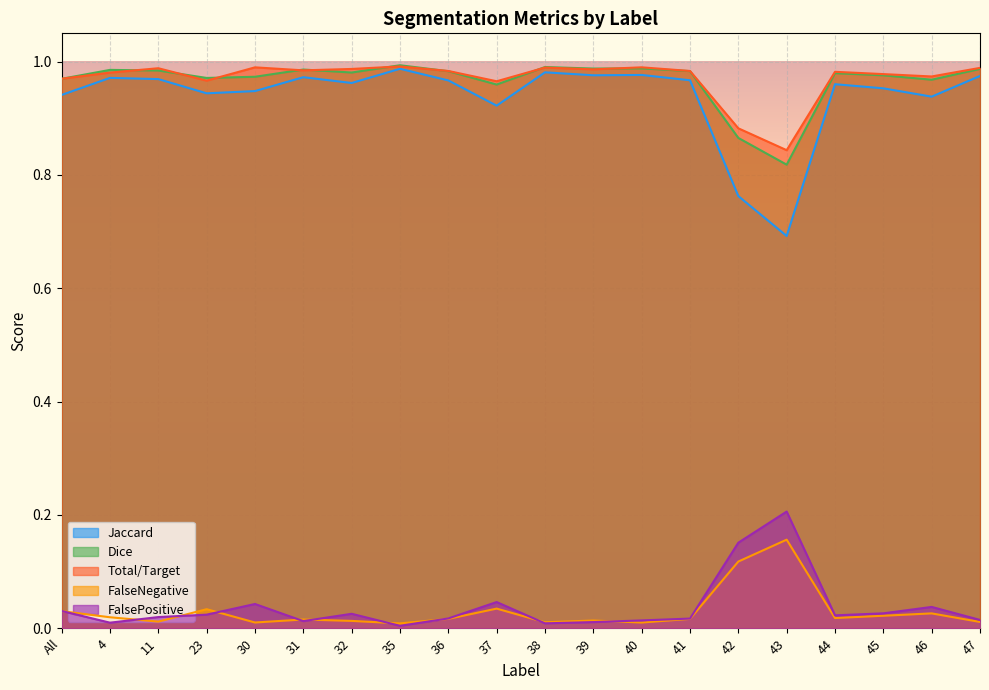

How many lines are shown in the chart?

5